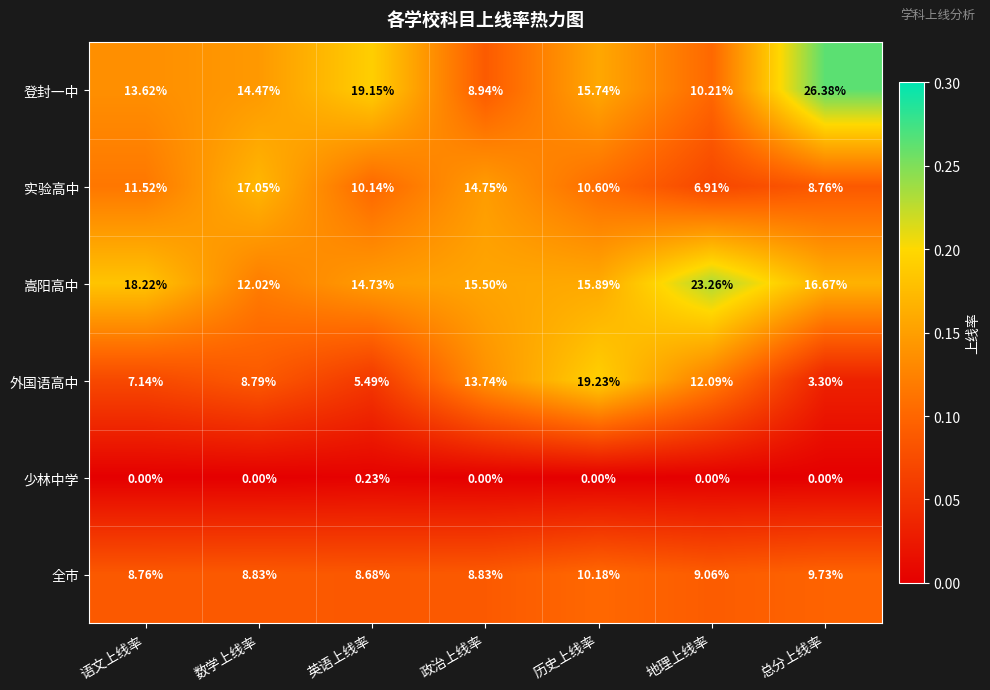

At 地理上线率, list the series in order from largest to smallest.

嵩阳高中, 外国语高中, 登封一中, 全市, 实验高中, 少林中学